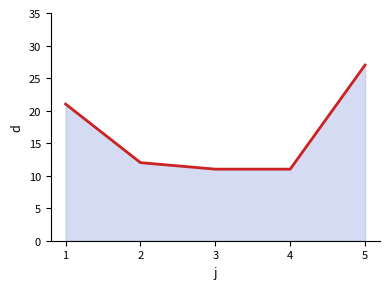

At which category does the chart reach its peak across all series?

5